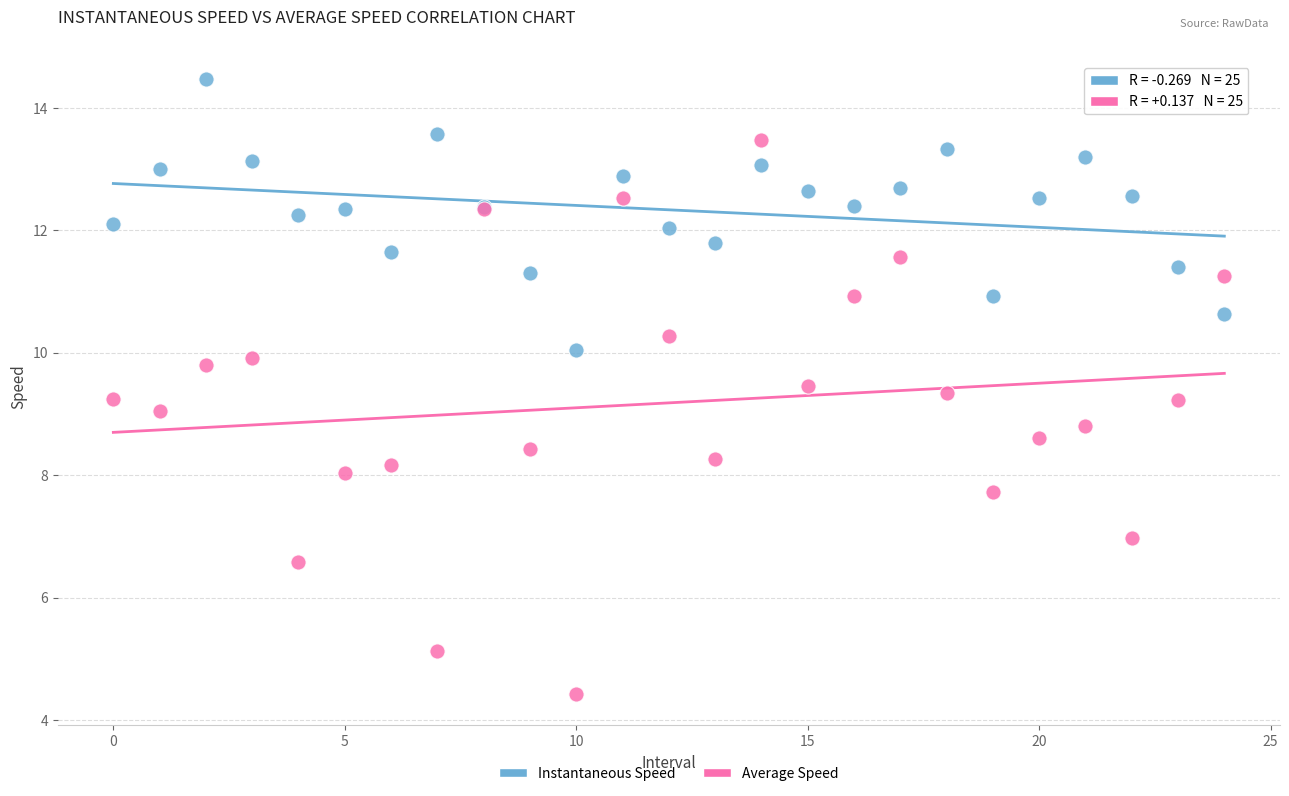

Which series contains the lowest Y value?

Average Speed